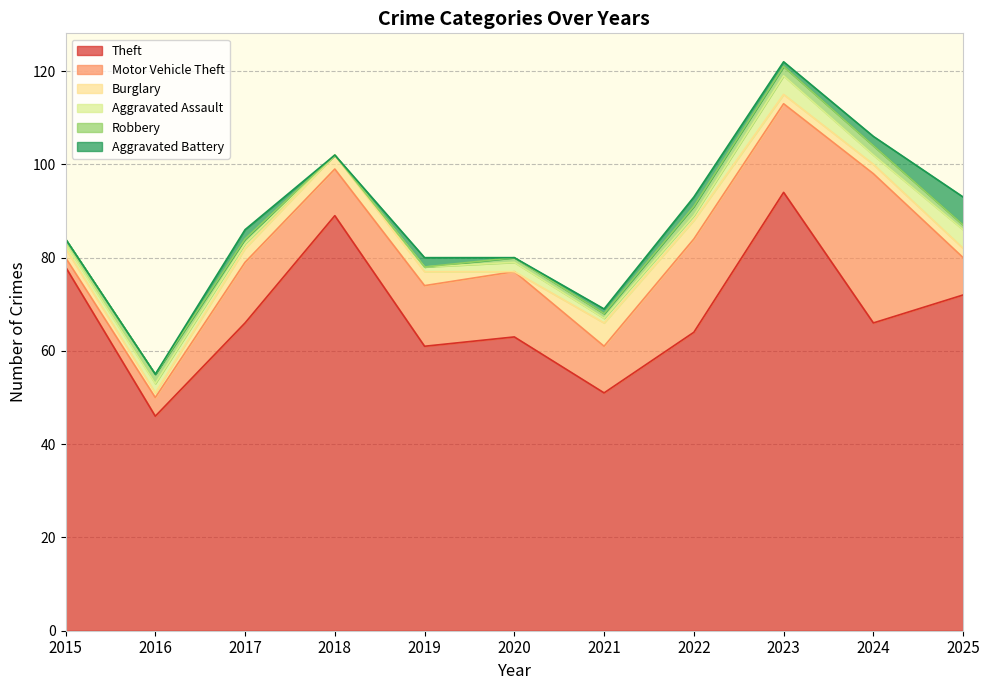

True or false: Motor Vehicle Theft and Burglary cross at least once.

False